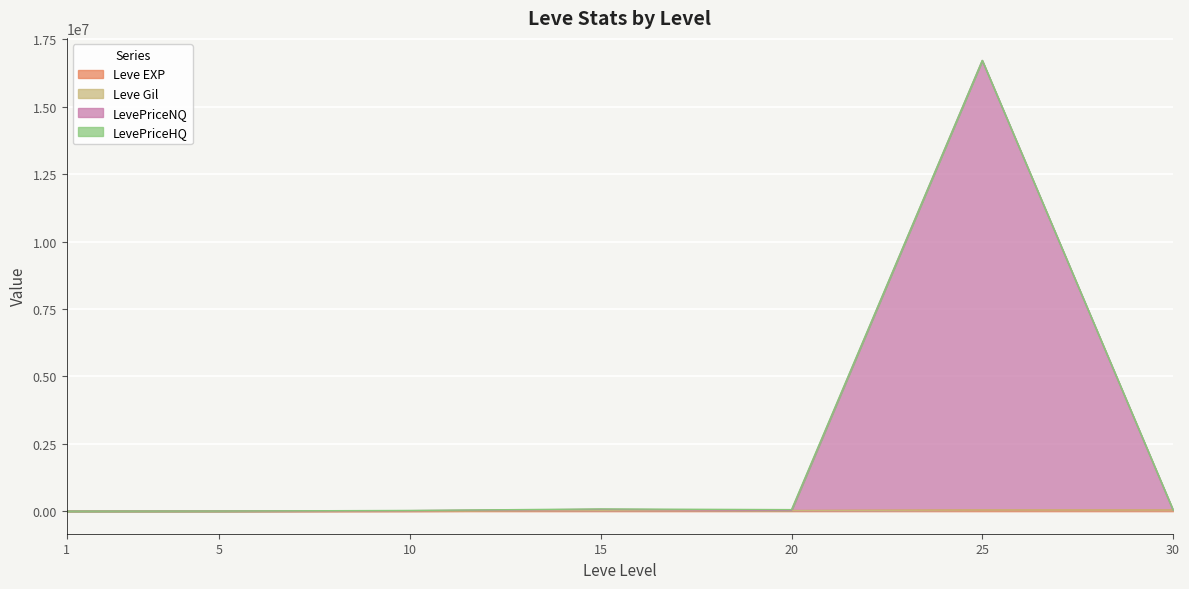

Which series has the widest spread of values?

LevePriceNQ